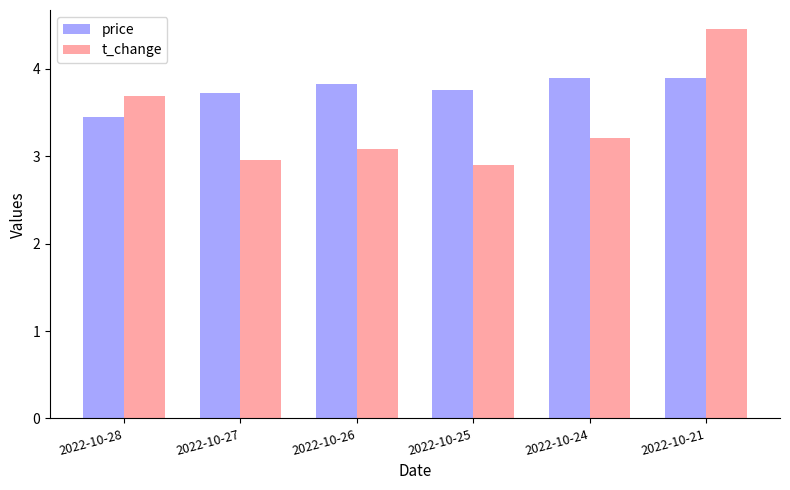

What is the minimum value shown in the chart?

2.9